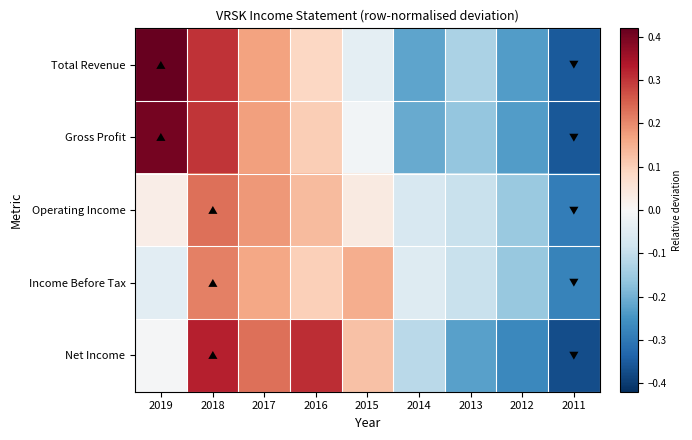

Which has a higher value, 2015 or 2011?

2015